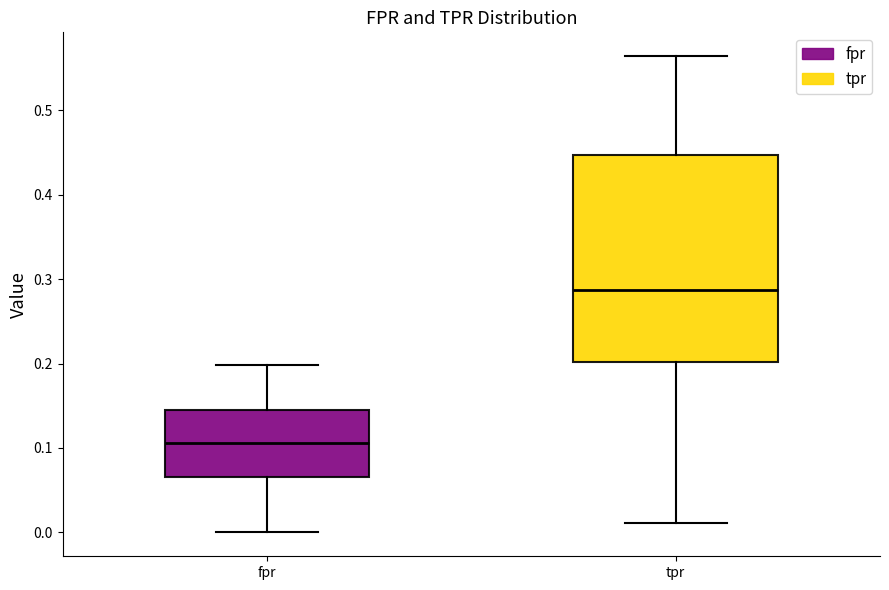

Reading left to right, transcribe this box plot: for each box, give where its median line is, the range the box spans, and where its two whiskers end, as read against the y-axis. The values are not printed on the chart, so give them approximately, as read against the axis.

fpr: median 0.11, box 0.07 to 0.15, whiskers 0.00 to 0.20
tpr: median 0.29, box 0.20 to 0.45, whiskers 0.01 to 0.56